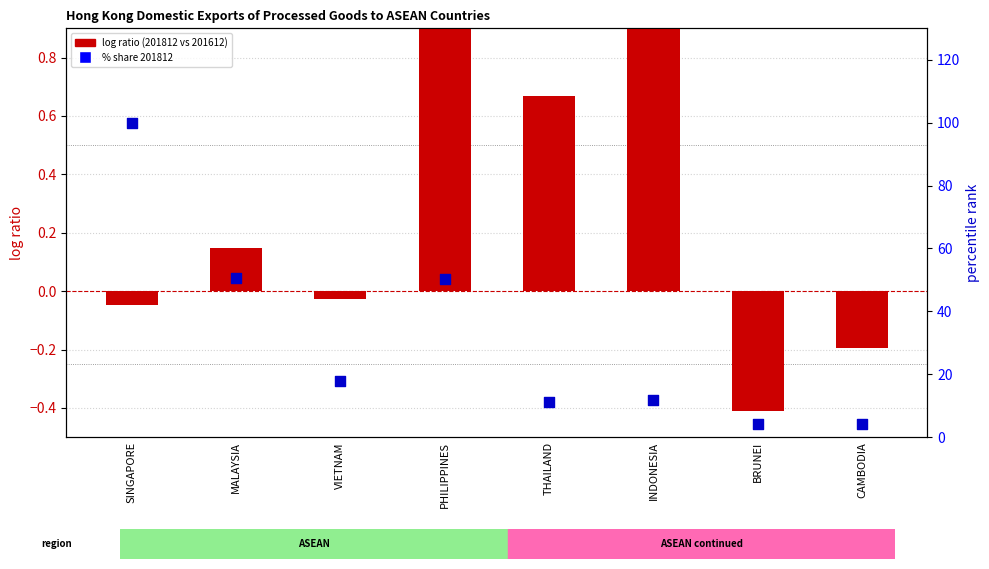

At how many categories does at least one series exceed 30?

3